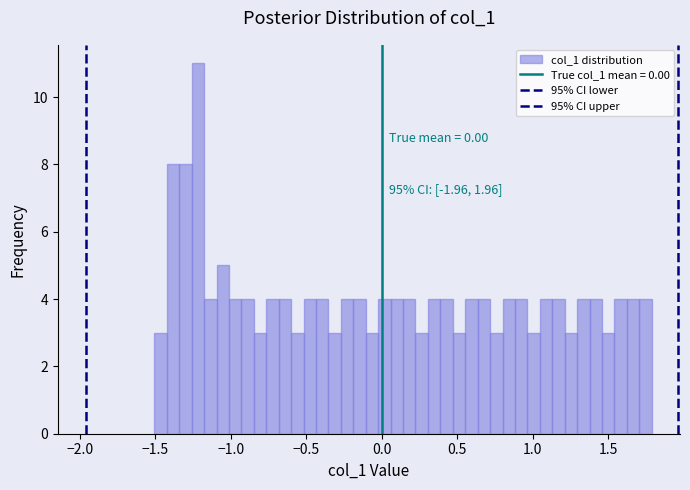

Read against the x-axis, roughly where is the centre of the tallest bar?

-1.20